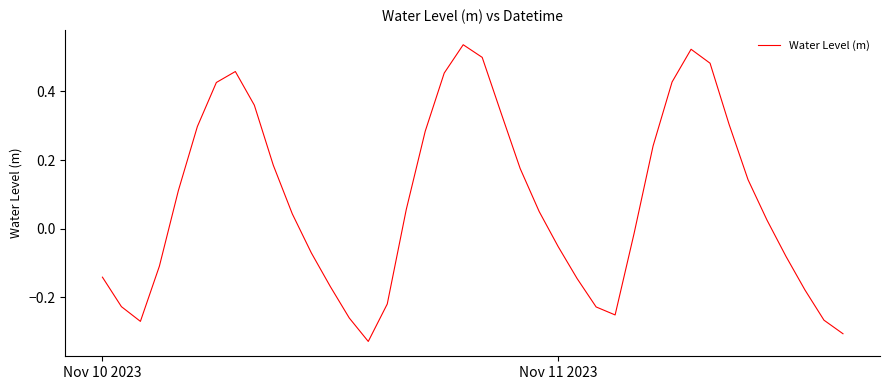

Does the chart have visible grid lines?

No